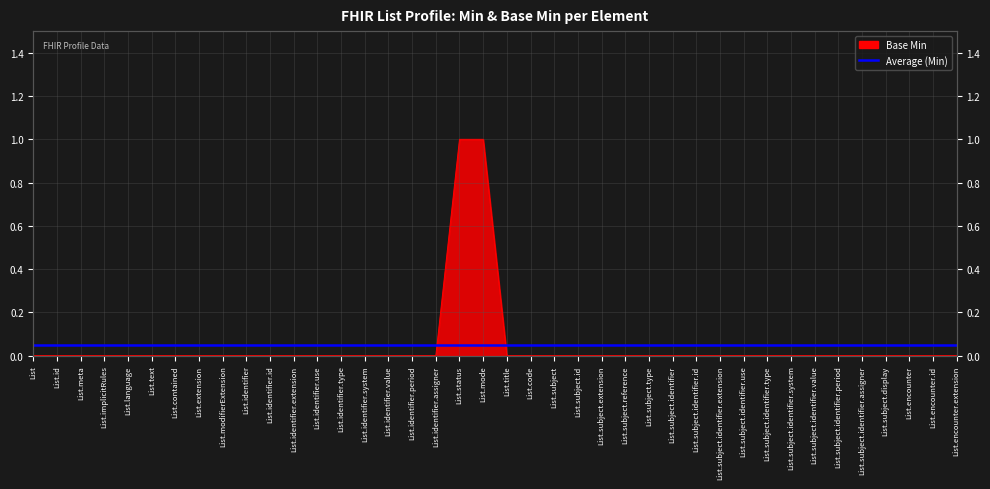

List the labels in order of value, largest first.

List.status, List.mode, List, List.id, List.meta, List.implicitRules, List.language, List.text, List.contained, List.extension, List.modifierExtension, List.identifier, List.identifier.id, List.identifier.extension, List.identifier.use, List.identifier.type, List.identifier.system, List.identifier.value, List.identifier.period, List.identifier.assigner, List.title, List.code, List.subject, List.subject.id, List.subject.extension, List.subject.reference, List.subject.type, List.subject.identifier, List.subject.identifier.id, List.subject.identifier.extension, List.subject.identifier.use, List.subject.identifier.type, List.subject.identifier.system, List.subject.identifier.value, List.subject.identifier.period, List.subject.identifier.assigner, List.subject.display, List.encounter, List.encounter.id, List.encounter.extension